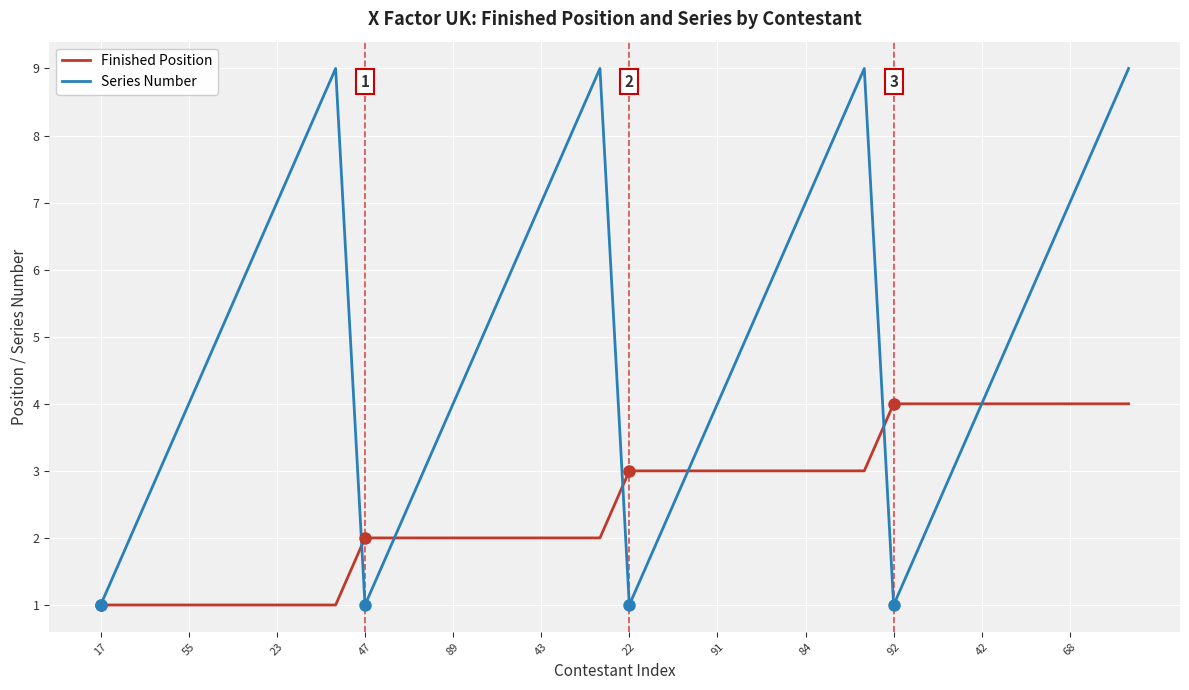

Which series has the largest total across all categories?

Series Number